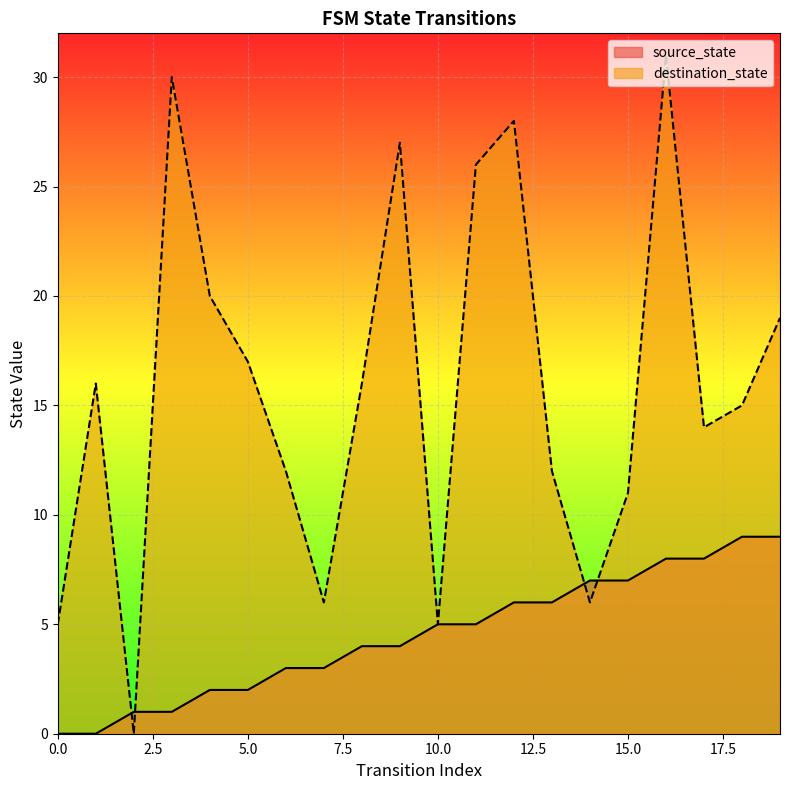

How many data points in destination_state are above 16?

8